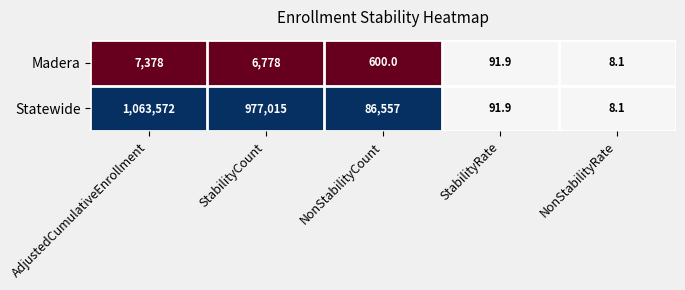

What is the average value of the Madera series?

2971.2